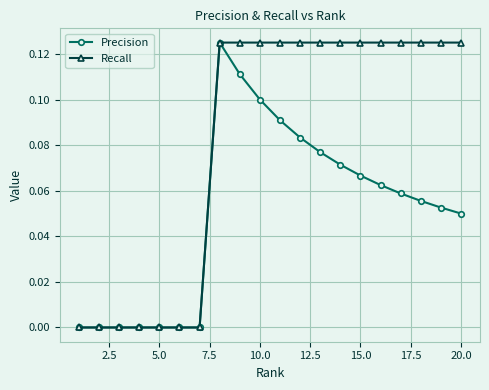

Which series has the largest total across all categories?

Recall